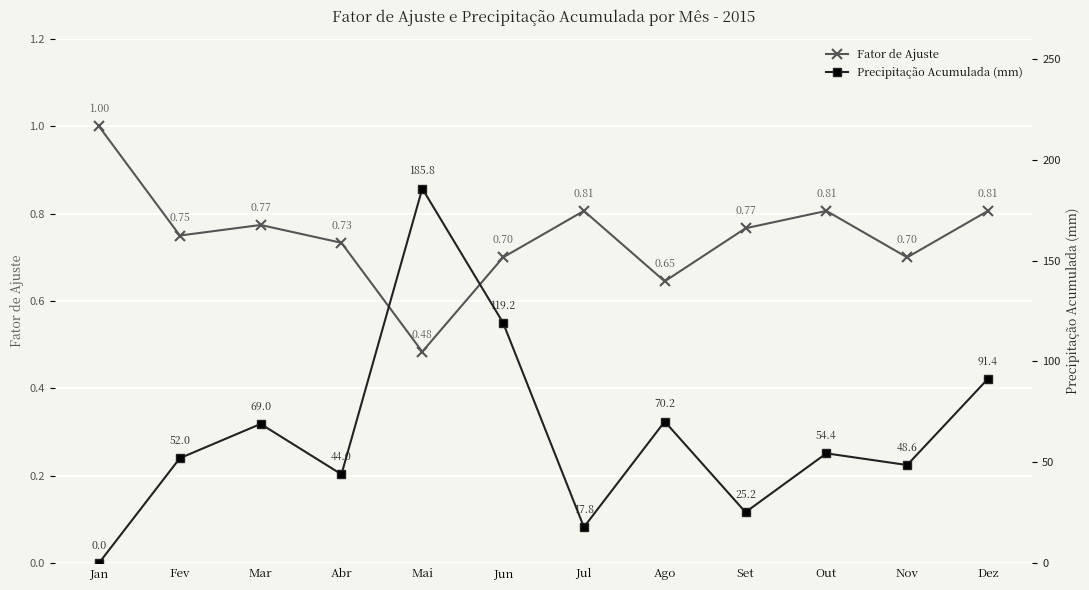

What is the average value of the Precipitação Acumulada (mm) series?

64.8